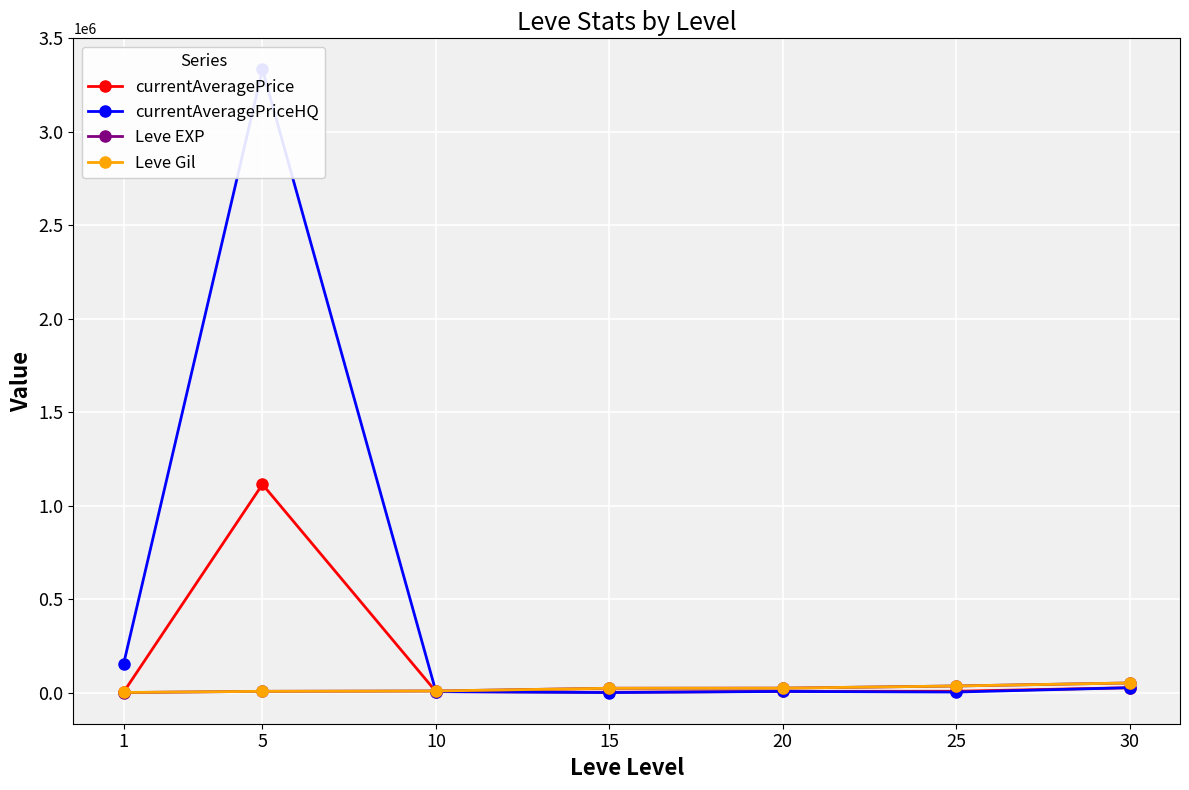

How many times do currentAveragePrice and Leve EXP cross each other?

1